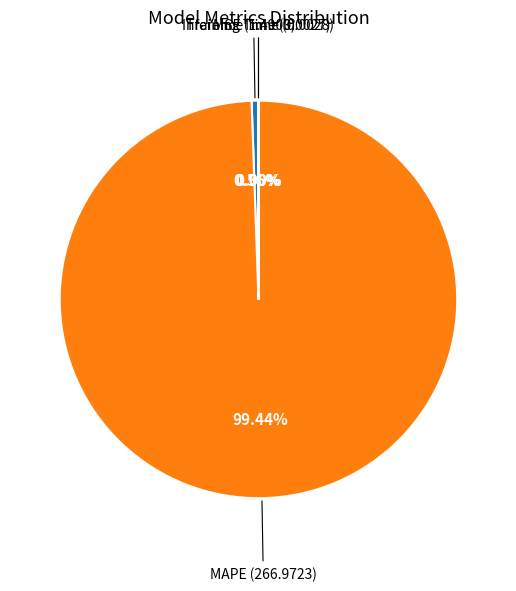

How many slices are in this pie chart?

4